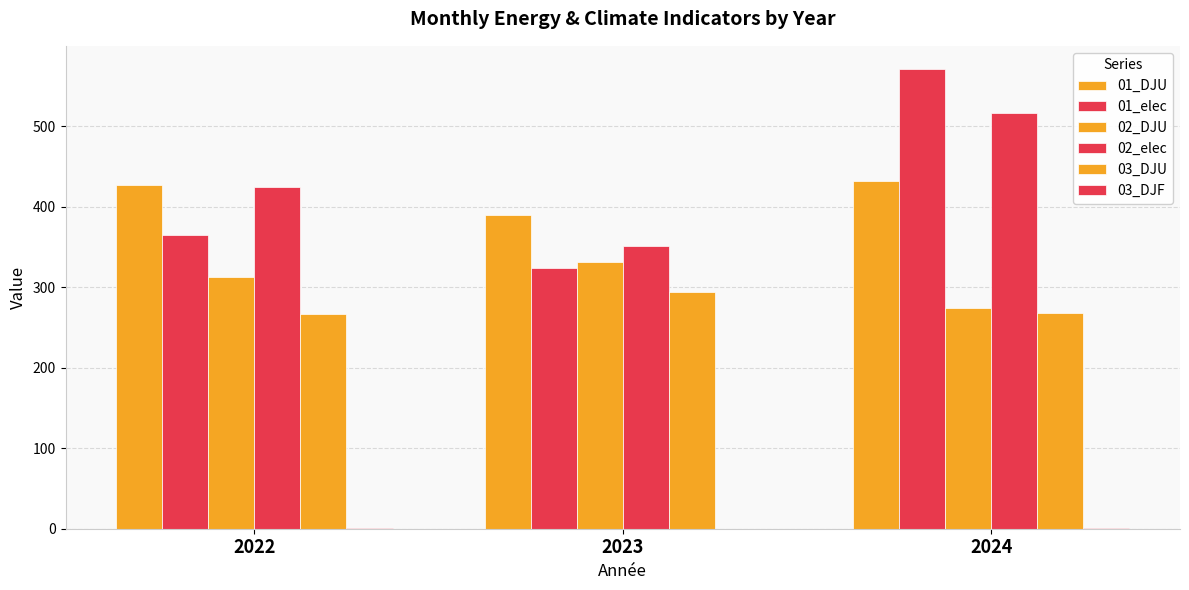

At which category is the sum across all series the highest?

2024